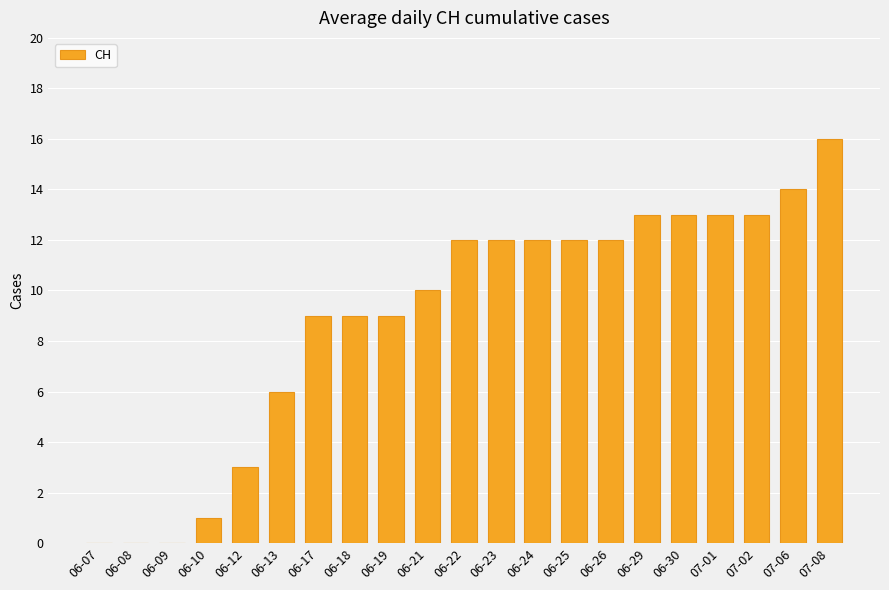

Between 07-06 and 06-12, which is larger?

07-06